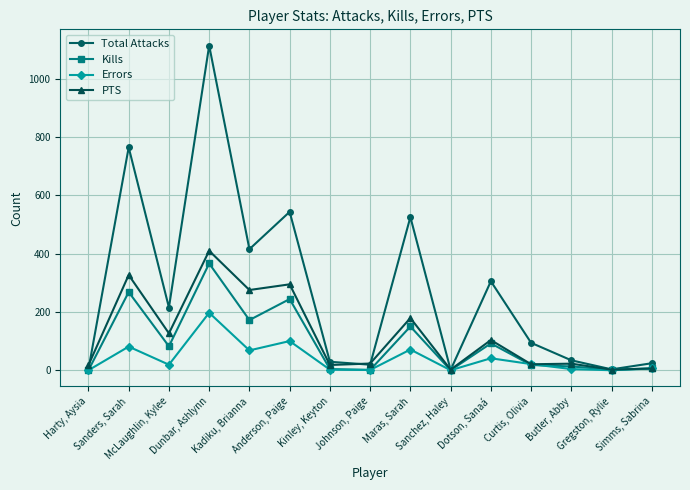

Which series has the largest range (max minus min)?

Total Attacks